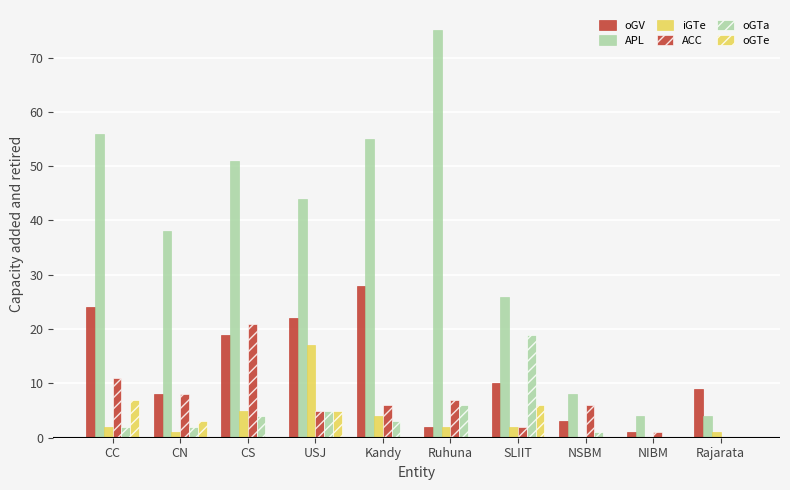

Are the bars horizontal?

No